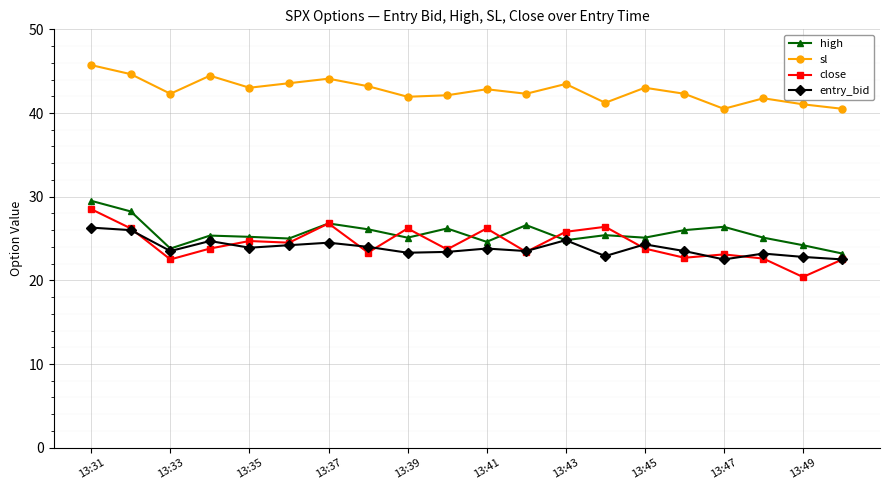

What is the lowest value of the close series?

20.4